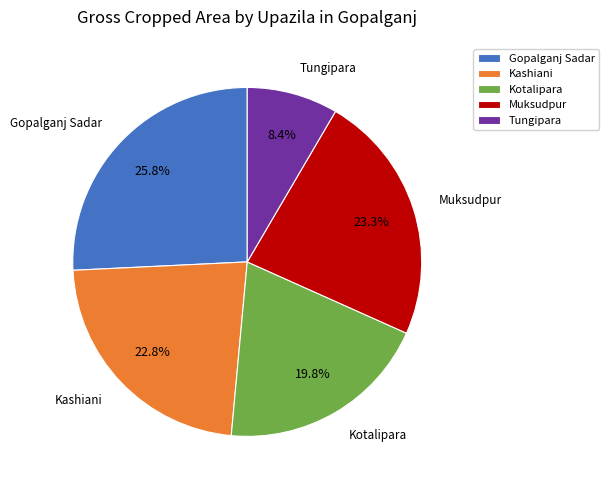

Approximately how many times larger is the value at Gopalganj Sadar compared to Muksudpur?

1.1